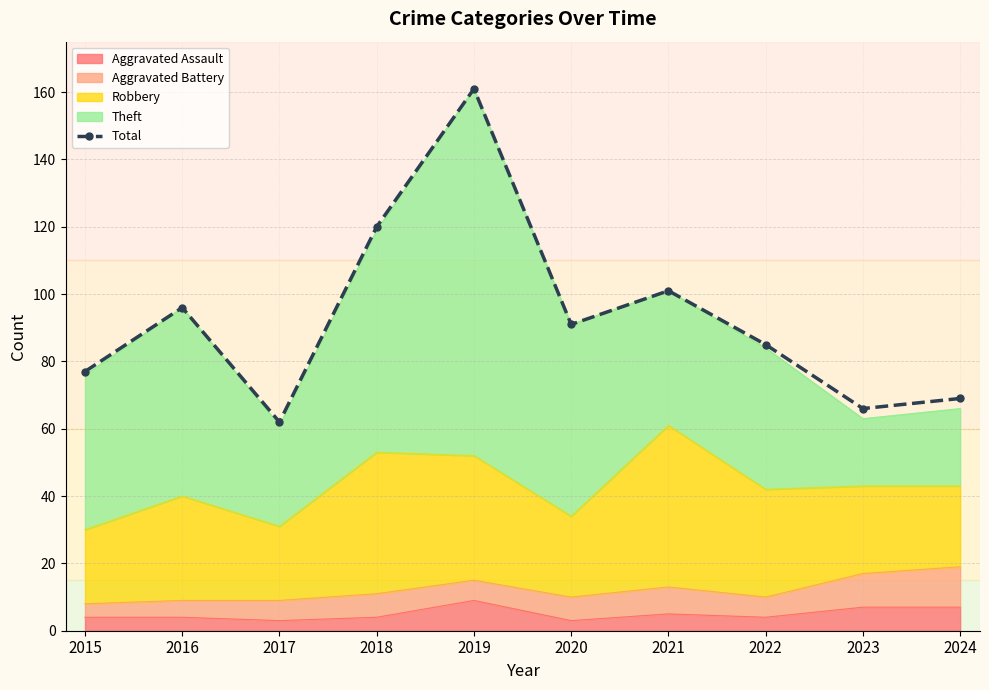

Reading right to left, list all the values displayed in this chart.

69	66	85	101	91	161	120	62	96	77